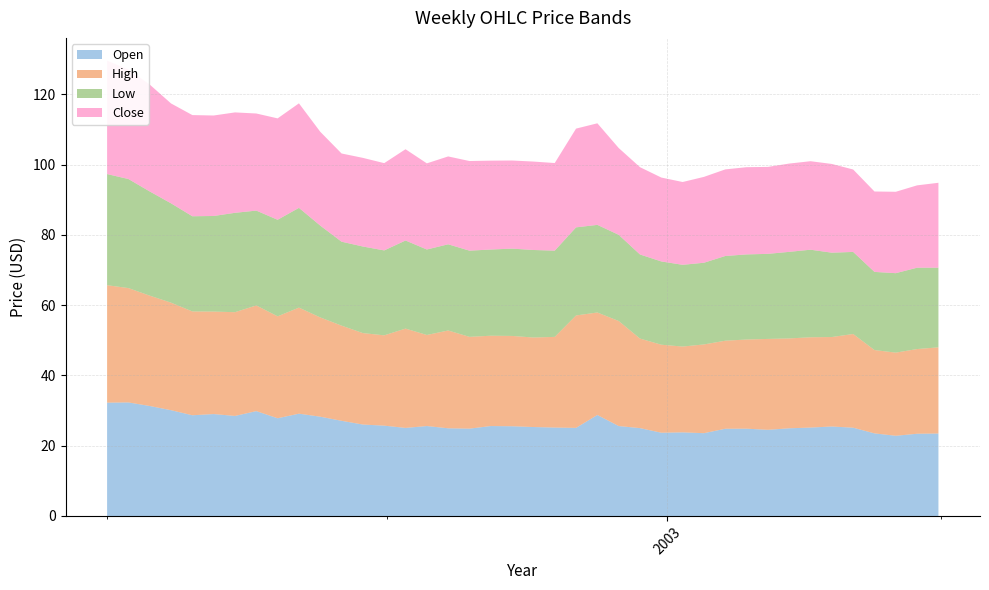

Reading left to right, extract all data points from this chart.

Open: 32.3	32.3	31.3	30.1	28.7	29.0	28.5	29.9	27.8	29.1	28.3	27.1	26.0	25.7	25.1	25.6	25.0	24.9	25.6	25.5	25.3	25.2	25.1	28.8	25.6	25.0	23.7	23.8	23.6	24.8	24.9	24.5	25.0	25.2	25.5	25.1	23.5	22.8	23.4	23.5
High: 33.4	32.5	31.4	30.6	29.6	29.2	29.5	30.1	29.0	30.2	28.3	27.1	26.0	25.7	28.3	25.9	27.8	26.1	25.7	25.7	25.5	25.8	32.0	29.2	29.9	25.5	25.1	24.4	25.3	25.1	25.4	25.9	25.6	25.7	25.5	26.7	23.7	23.7	24.1	24.5
Low: 31.6	31.0	29.6	28.3	27.1	27.2	28.3	27.0	27.5	28.4	26.1	23.9	24.6	24.2	25.1	24.3	24.5	24.5	24.5	24.9	24.9	24.5	25.1	24.9	24.5	23.9	23.7	23.3	23.2	24.1	24.2	24.2	24.6	24.9	24.0	23.4	22.2	22.6	23.1	22.7
Close: 32.3	31.2	30.4	28.4	28.8	28.6	28.6	27.6	28.9	29.8	26.7	25.1	25.2	24.8	26.0	24.5	25.0	25.5	25.3	25.1	25.2	24.9	28.1	28.9	24.7	24.9	23.9	23.6	24.4	24.6	24.8	24.8	25.1	25.2	25.3	23.5	22.9	23.2	23.4	24.2